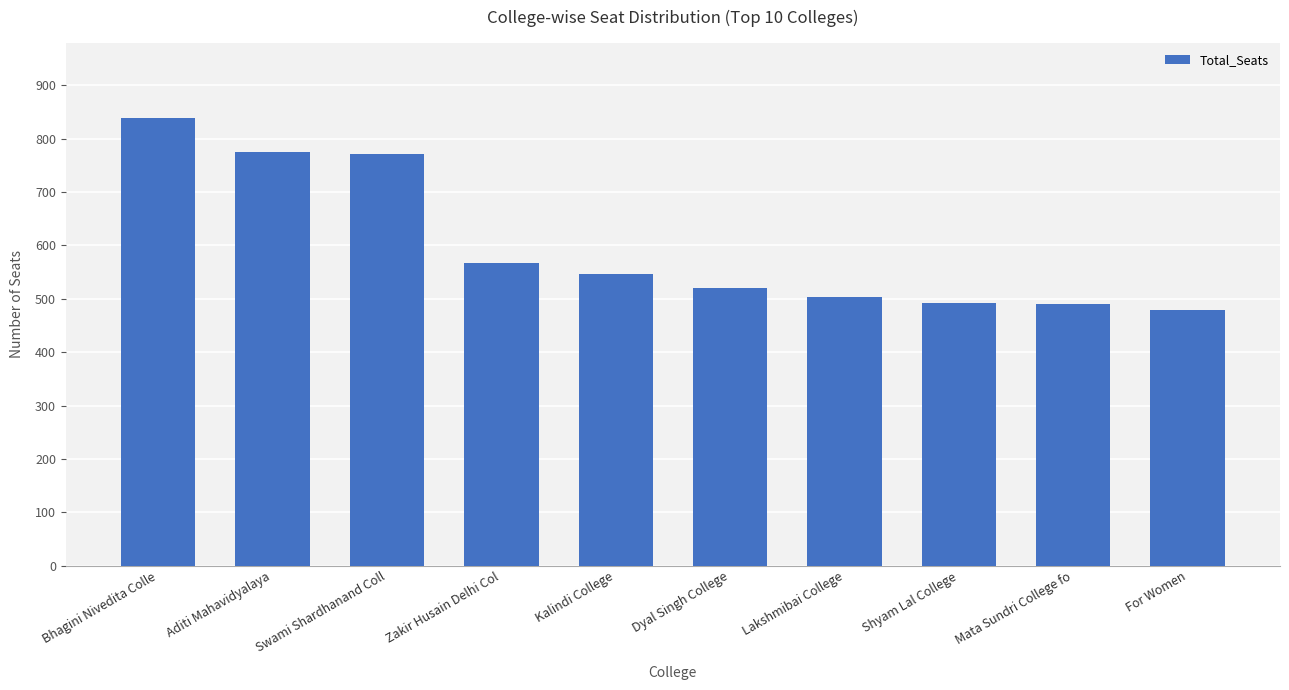

True or false: the data shows 339 at Shyam Lal College.

False